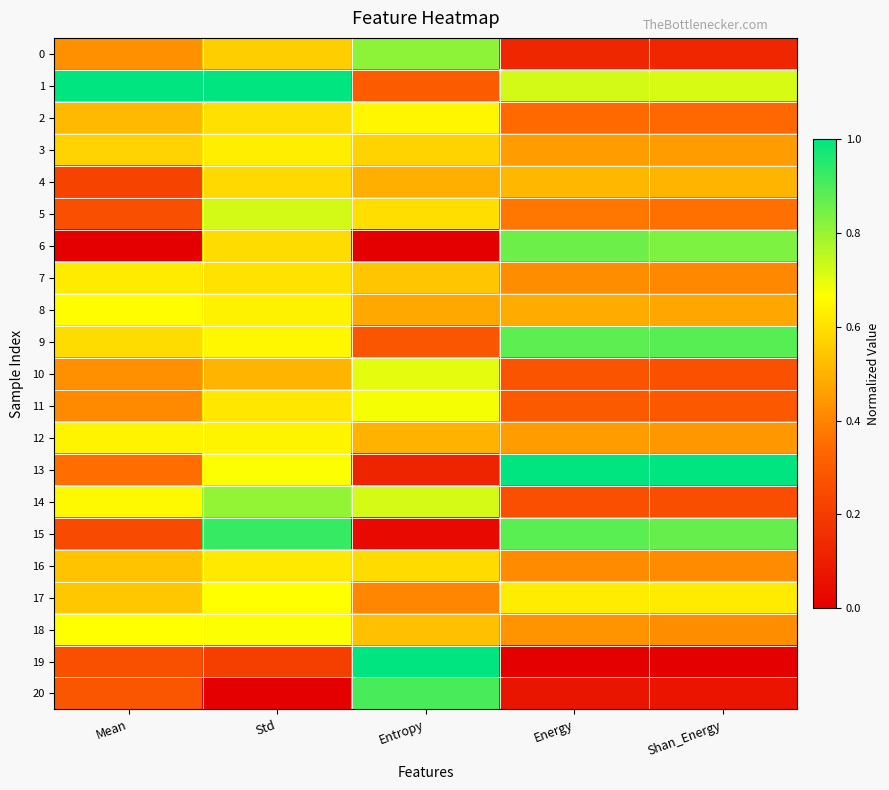

At Shan_Energy, list the series in order from smallest to largest.

19, 20, 0, 14, 10, 11, 2, 5, 7, 16, 18, 12, 3, 8, 4, 17, 1, 6, 15, 9, 13